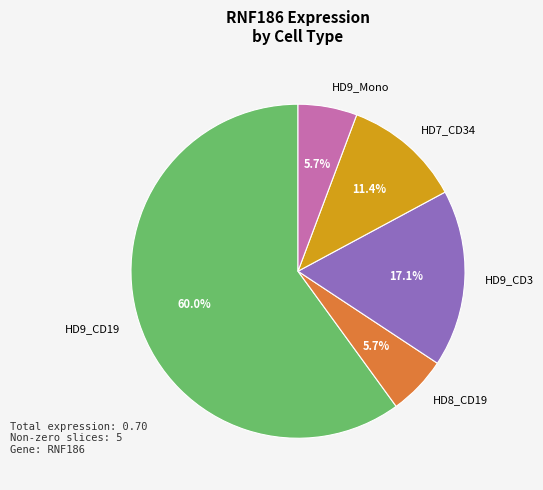

Which slice is the largest?

HD9_CD19